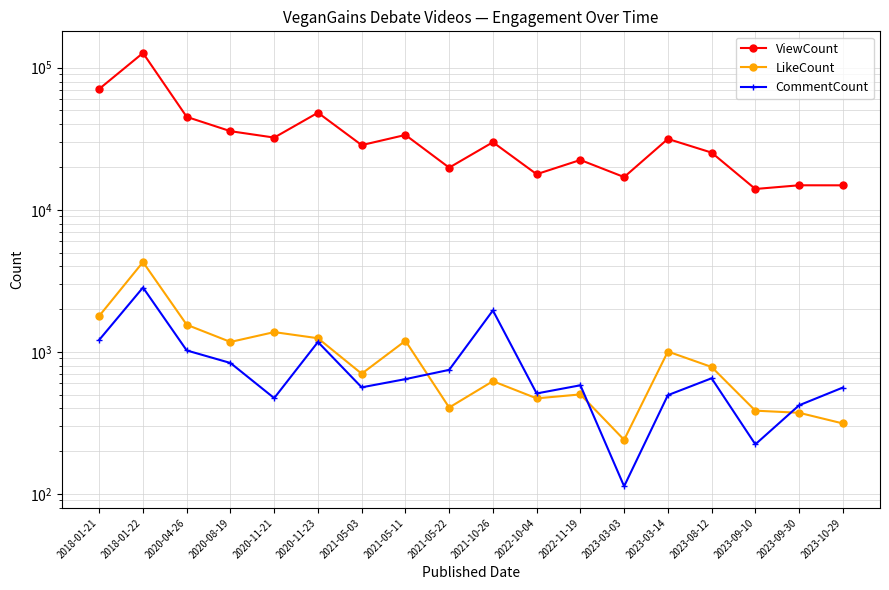

What is the value of the CommentCount point at the 14th from the left?

495